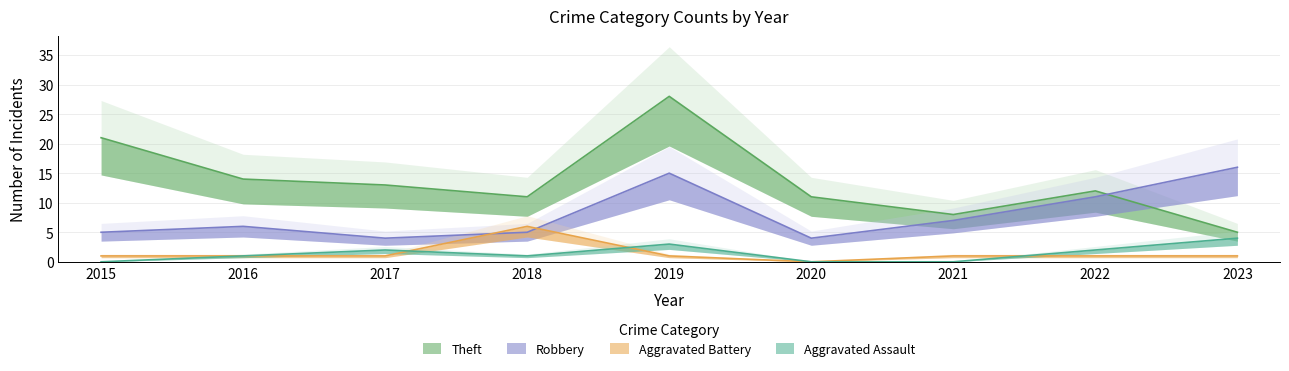

Reading left to right, extract all data points from this chart.

Aggravated Assault: 2015=0	2016=1	2017=2	2018=1	2019=3	2020=0	2021=0	2022=2	2023=4
Aggravated Battery: 2015=1	2016=1	2017=1	2018=6	2019=1	2020=0	2021=1	2022=1	2023=1
Robbery: 2015=5	2016=6	2017=4	2018=5	2019=15	2020=4	2021=7	2022=11	2023=16
Theft: 2015=21	2016=14	2017=13	2018=11	2019=28	2020=11	2021=8	2022=12	2023=5